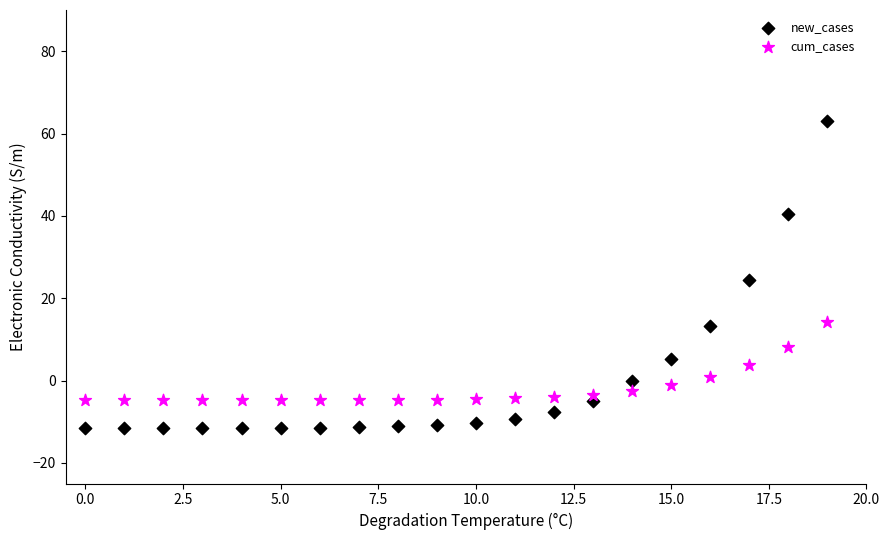

Which series has the largest Y range (max minus min)?

new_cases